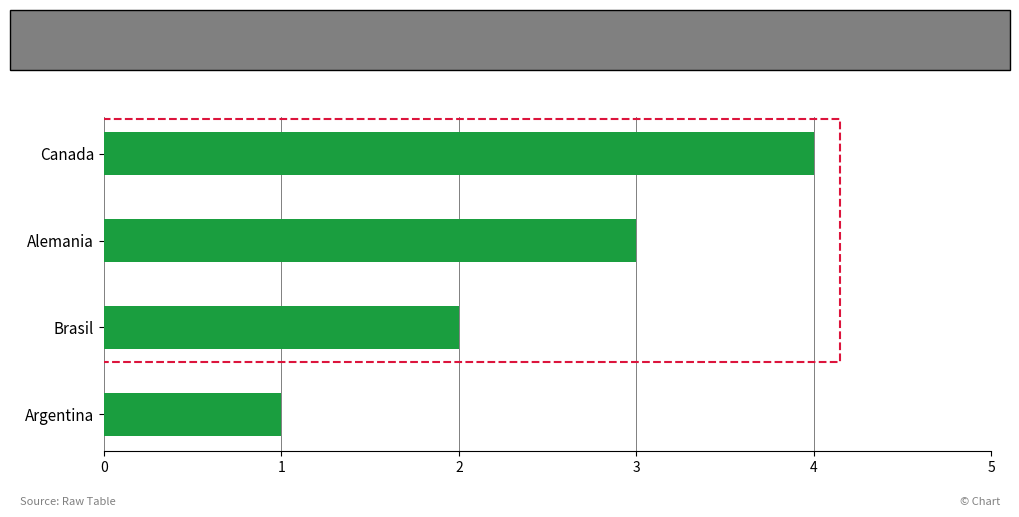

The value at Alemania is 5. True or false?

False